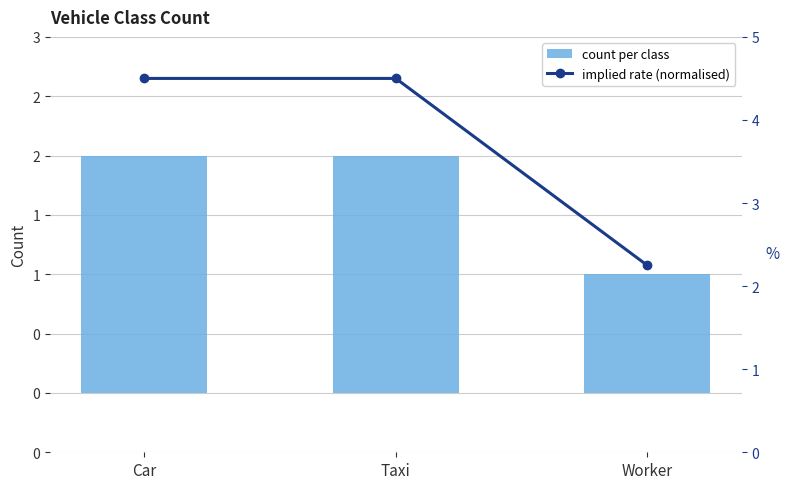

The implied rate (normalised) series shows 3.0 at Worker. True or false?

False